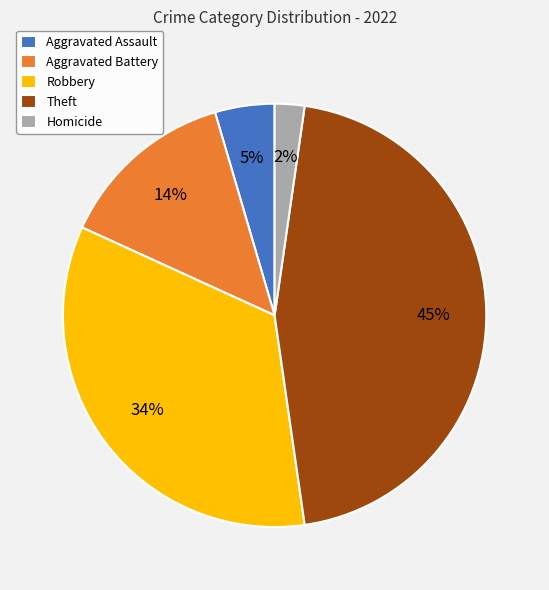

Rank the categories by value from highest to lowest.

Theft, Robbery, Aggravated Battery, Aggravated Assault, Homicide